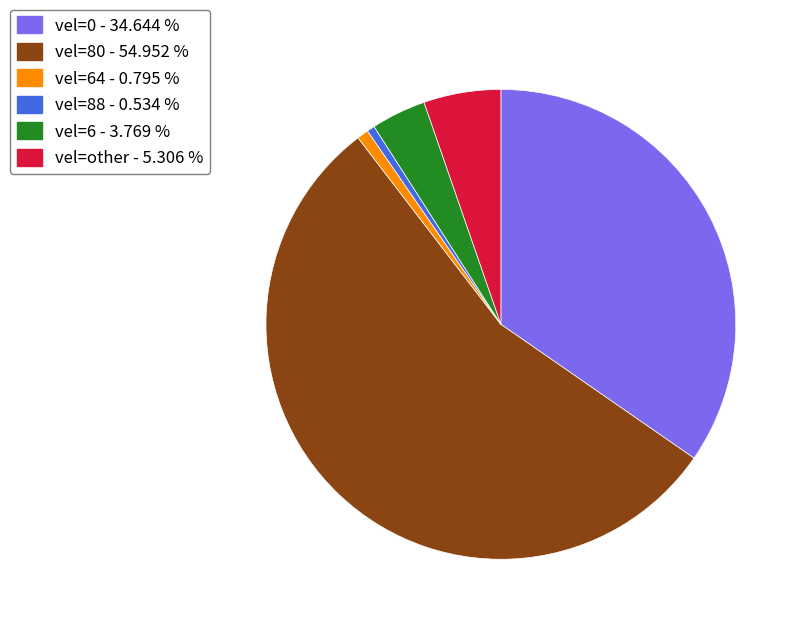

Do vel=0 - 34.644 % and vel=88 - 0.534 % together represent more than half of the pie?

No